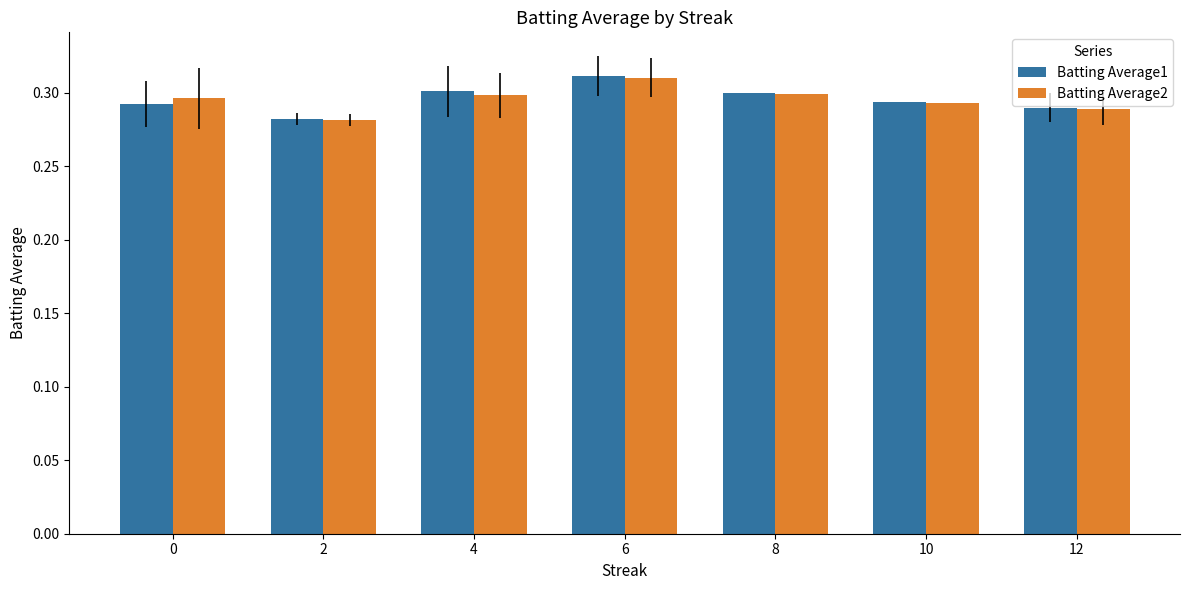

Which category has the highest value in the Batting Average1 series?

6